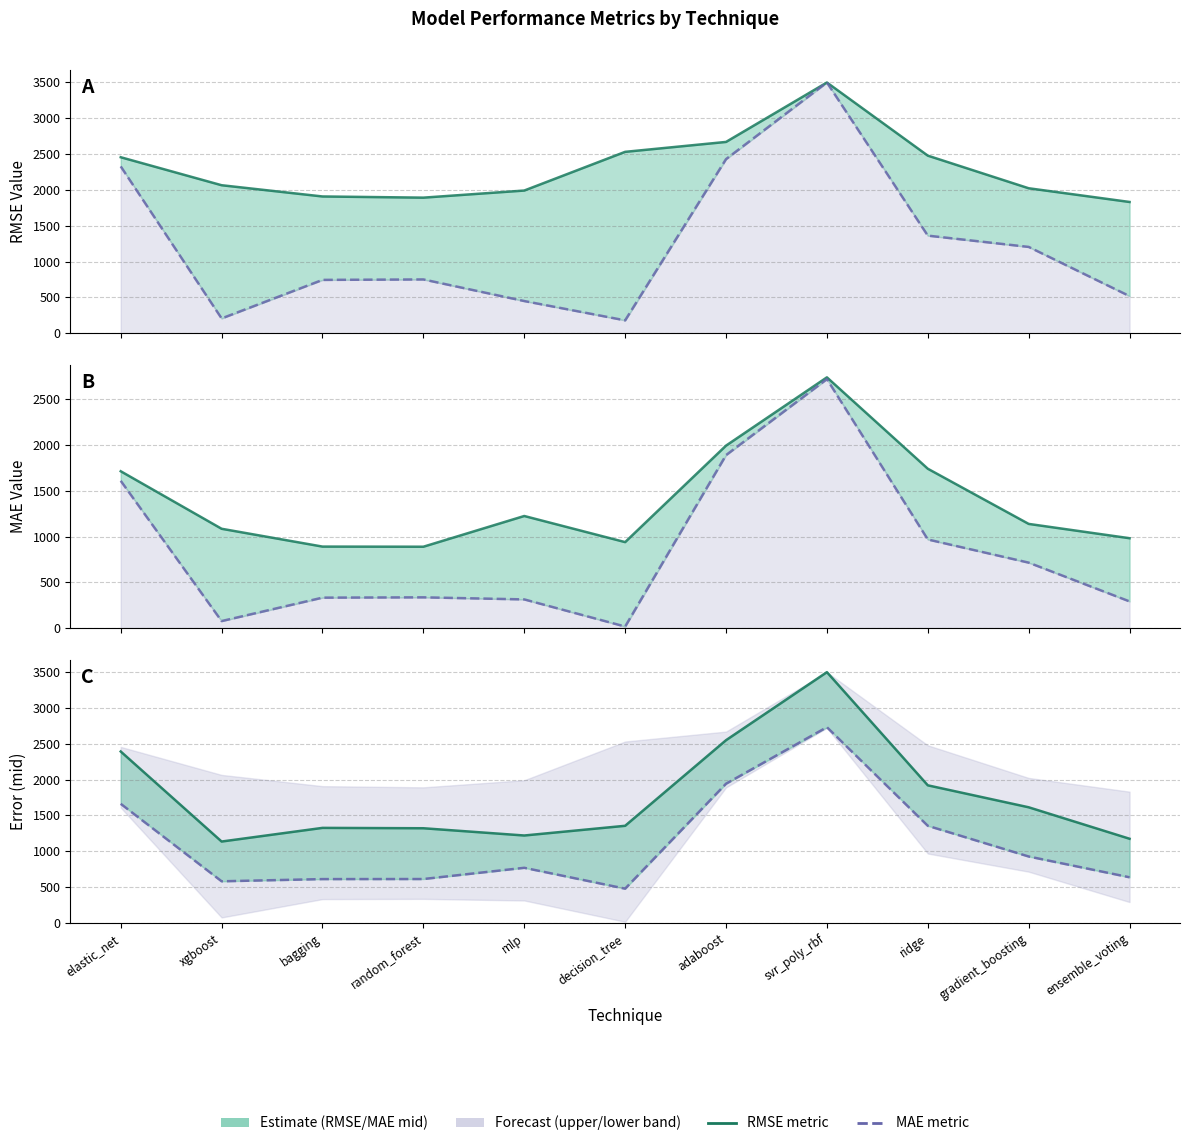

True or false: MAE midpoint and rmse_test cross at least once.

False